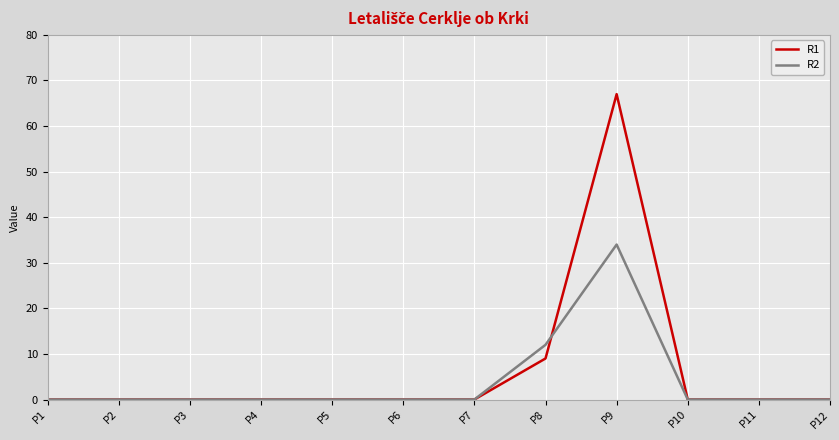

At which label does R1 reach its peak?

P9